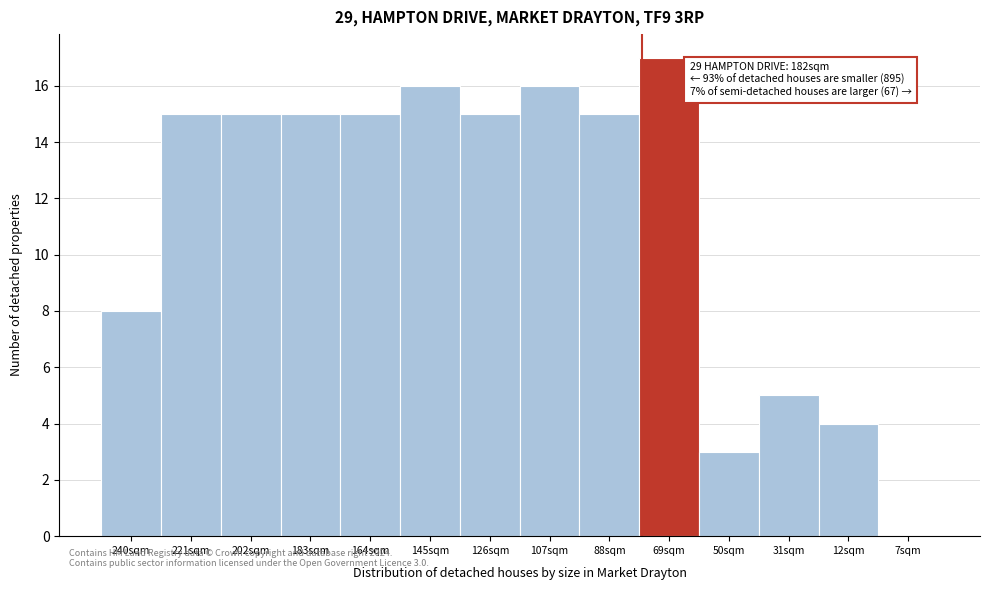

Reading right to left, what are all the values shown in this chart?

7sqm=0	12sqm=4	31sqm=5	50sqm=3	69sqm=17	88sqm=15	107sqm=16	126sqm=15	145sqm=16	164sqm=15	183sqm=15	202sqm=15	221sqm=15	240sqm=8